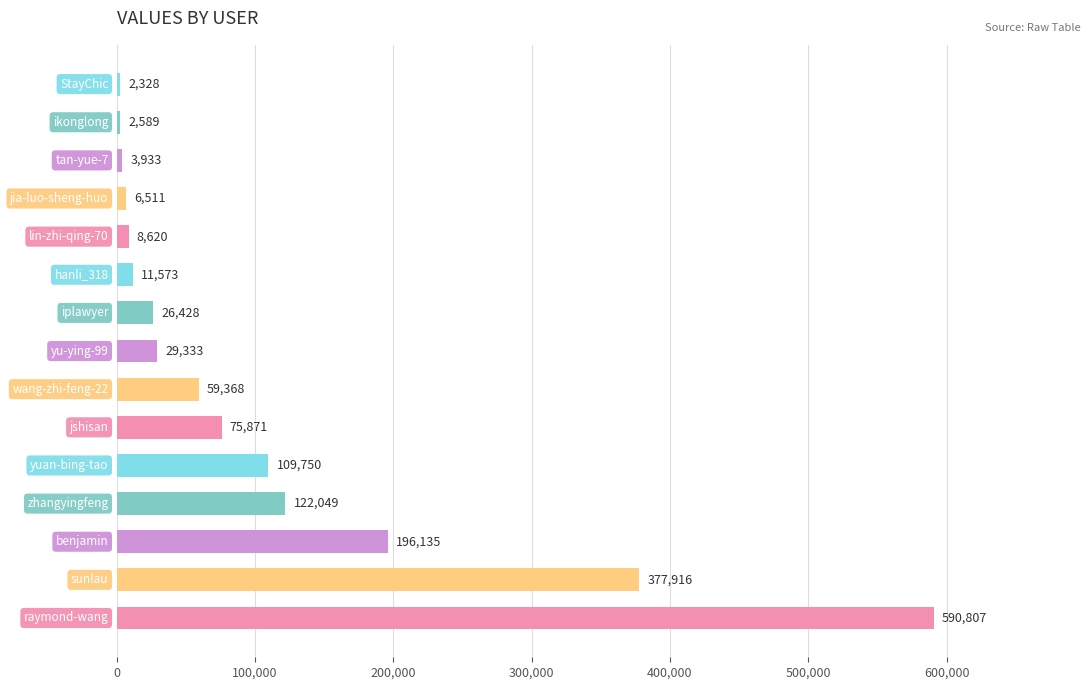

What is the minimum value shown in the chart?

2328